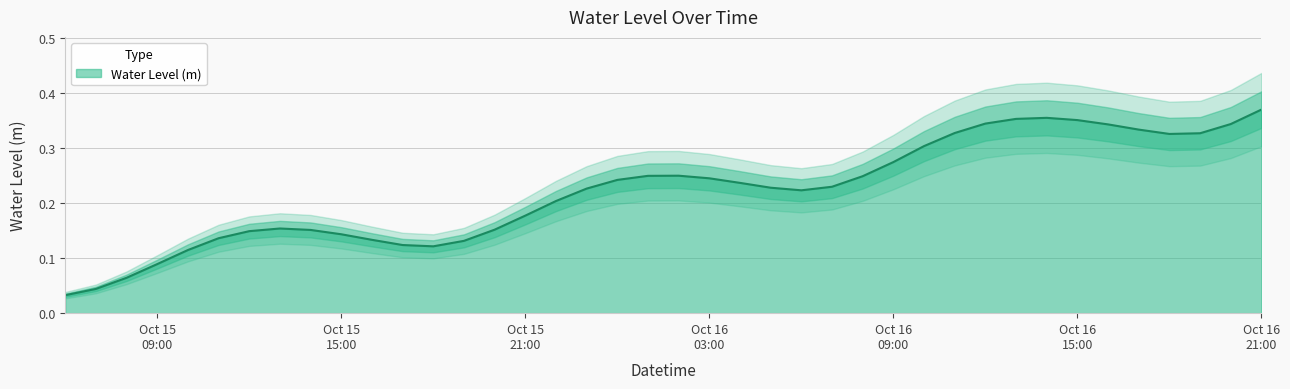

What is the label of the 2nd point from the left?

2024-10-15 07:00:00